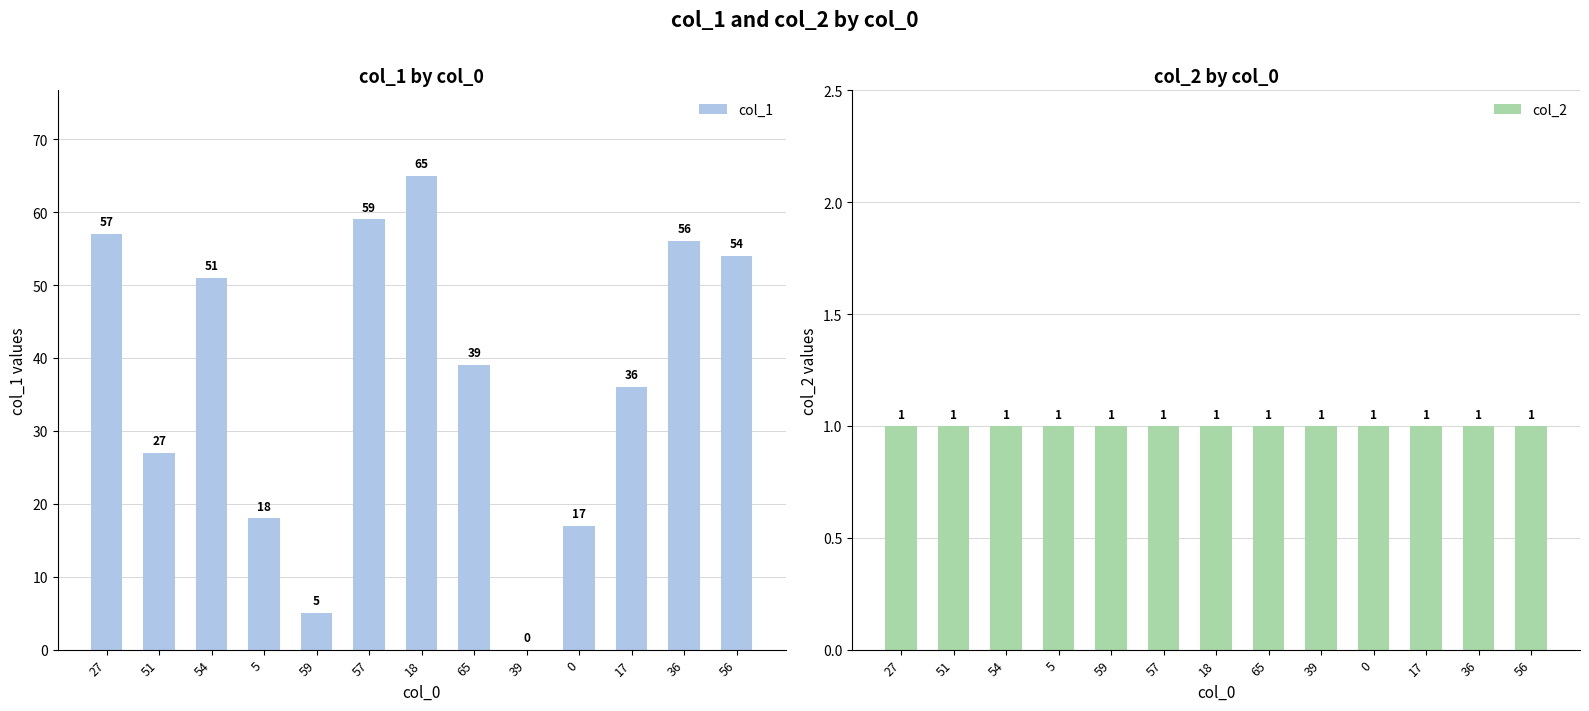

What is the value of the col_2 bar at the 2nd from the left?

1